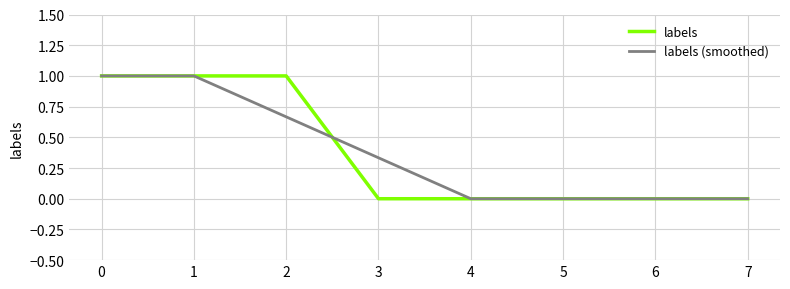

Is it true that labels (smoothed) equals 0.0 at 6?

True